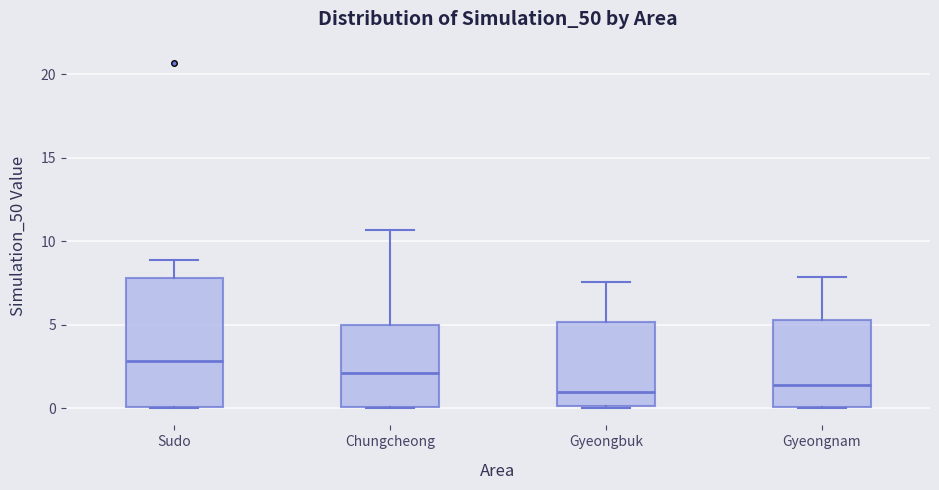

Which box has the highest median line?

Sudo